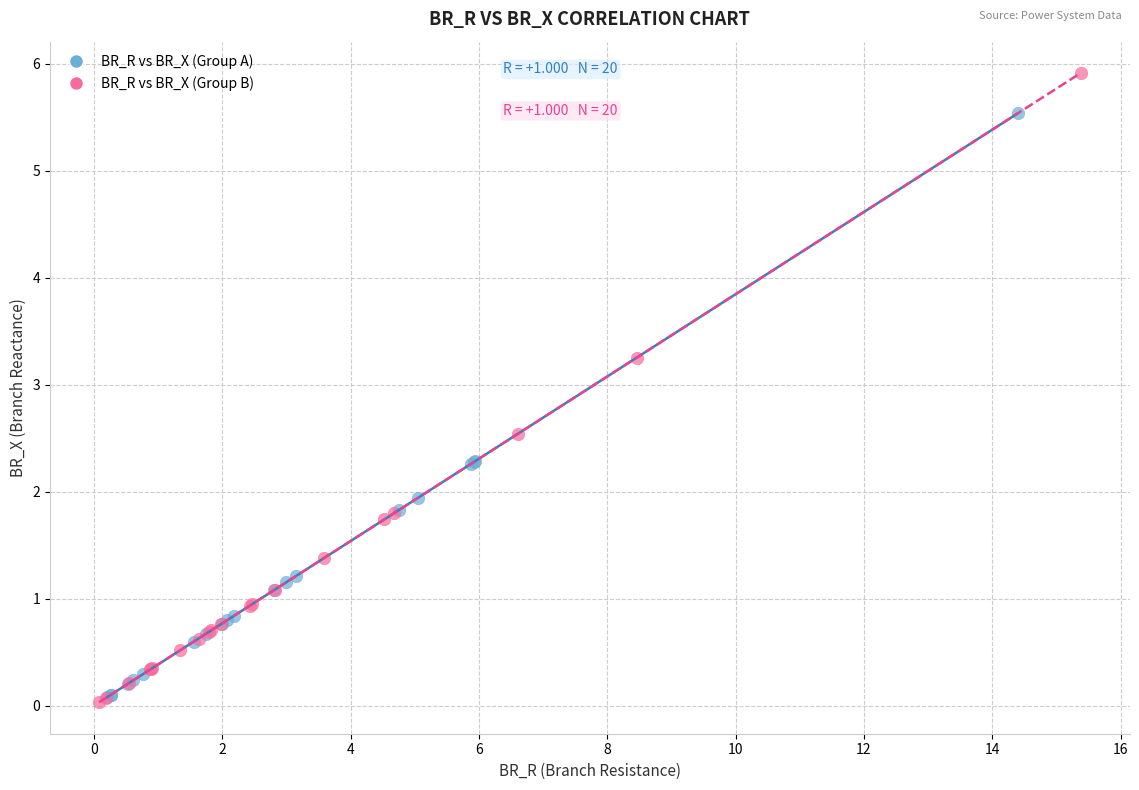

Which series has the widest spread of Y values?

BR_R vs BR_X (Group B)